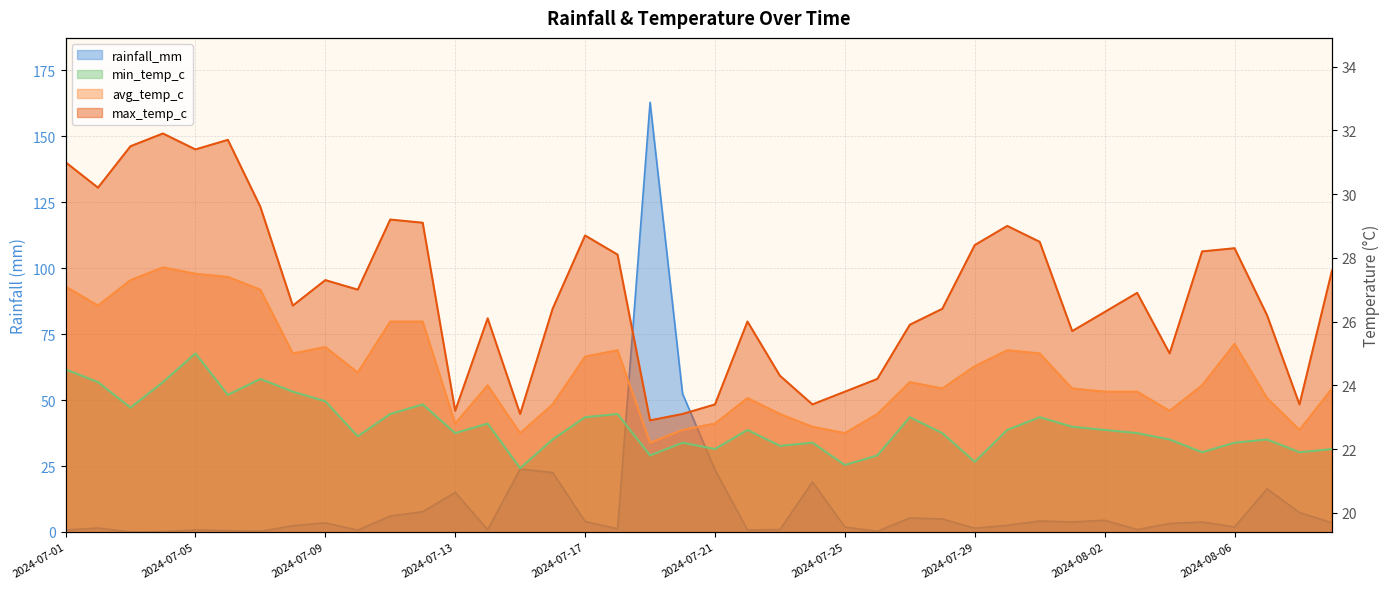

Which series has the largest total across all categories?

max_temp_c